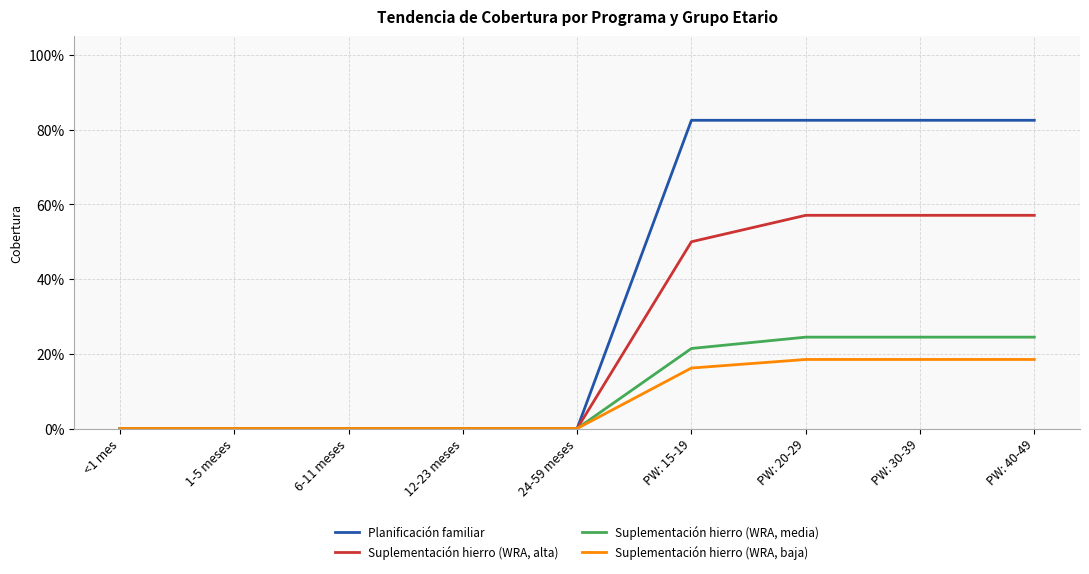

Rank the categories by Planificación familiar value from lowest to highest.

<1 mes, 1-5 meses, 6-11 meses, 12-23 meses, 24-59 meses, PW: 15-19, PW: 20-29, PW: 30-39, PW: 40-49